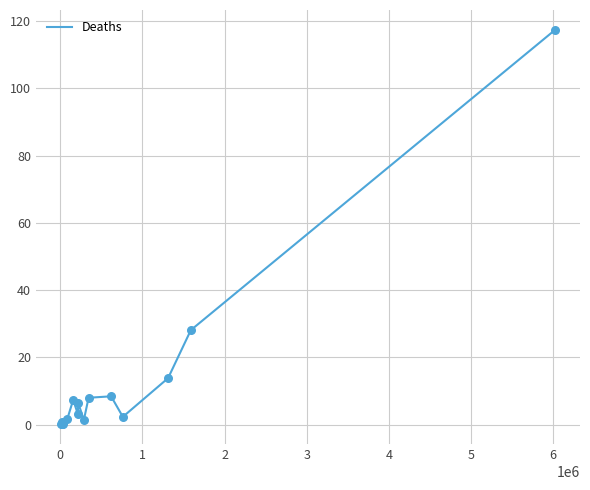

What is the difference between the maximum and minimum values?

117.3